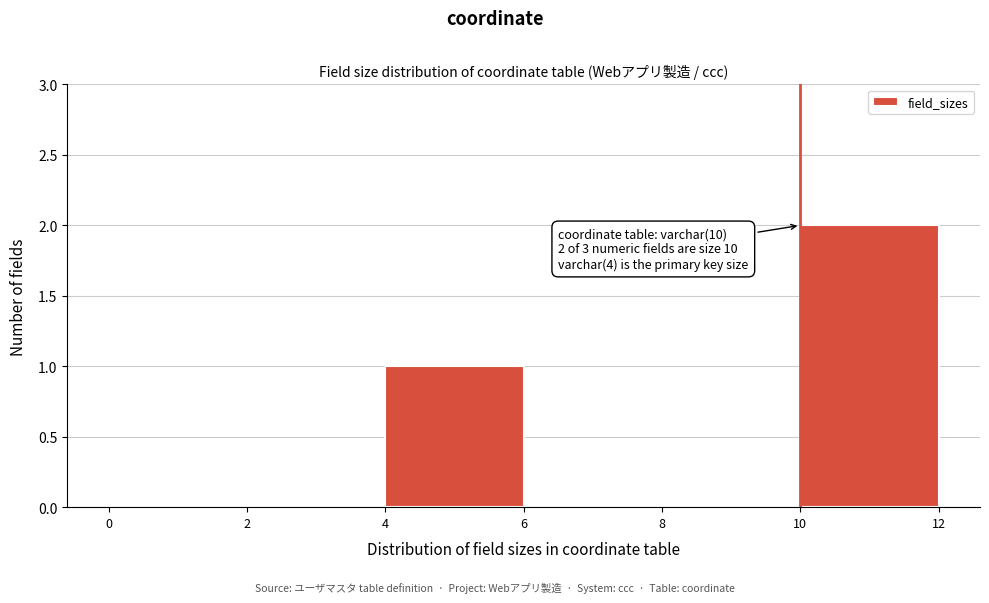

Over which range of the x-axis is the bar tallest?

10 to 12